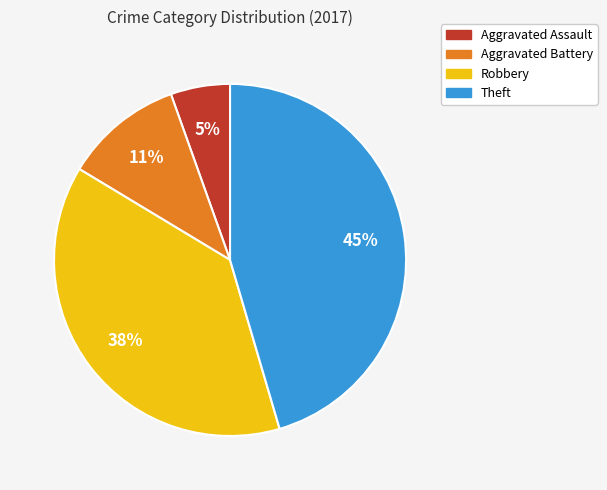

Do Robbery and Theft together represent more than half of the pie?

Yes